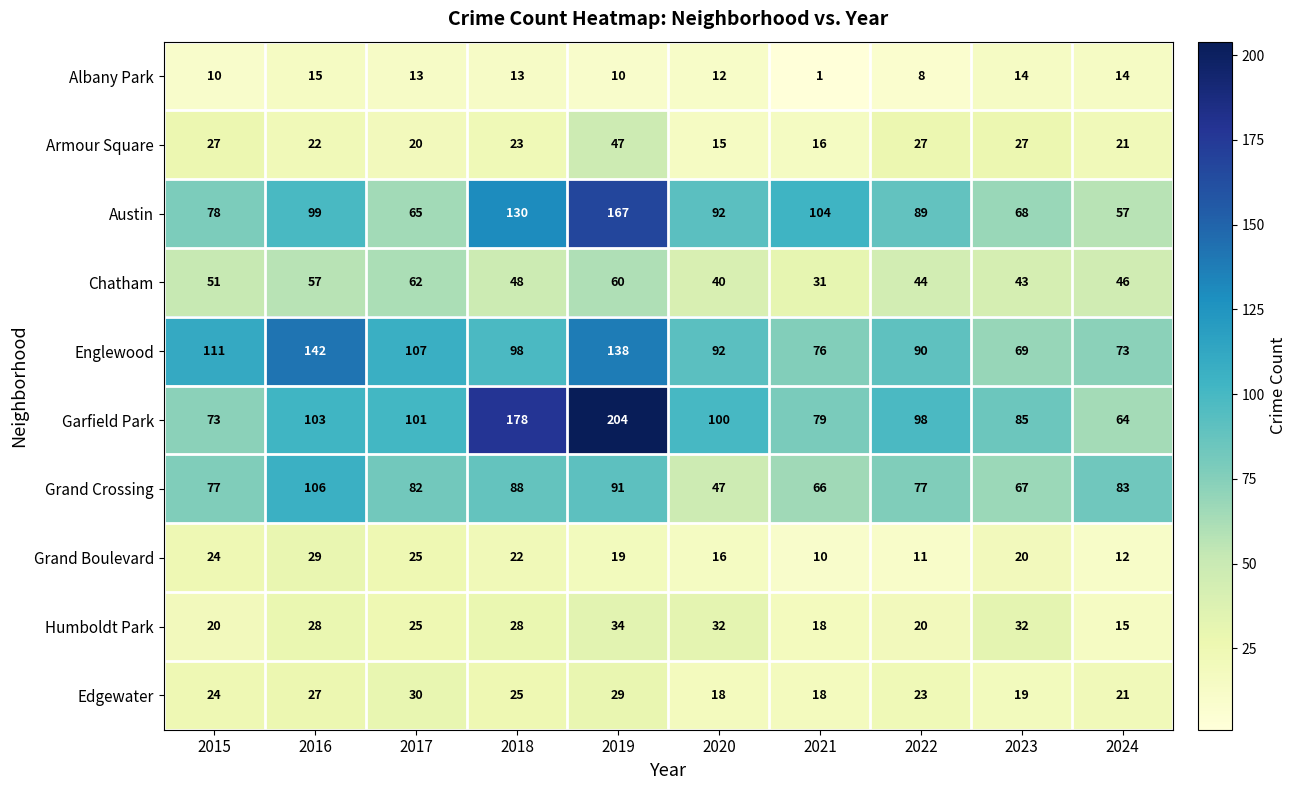

What is the difference between the maximum and minimum values in the Humboldt Park series?

19